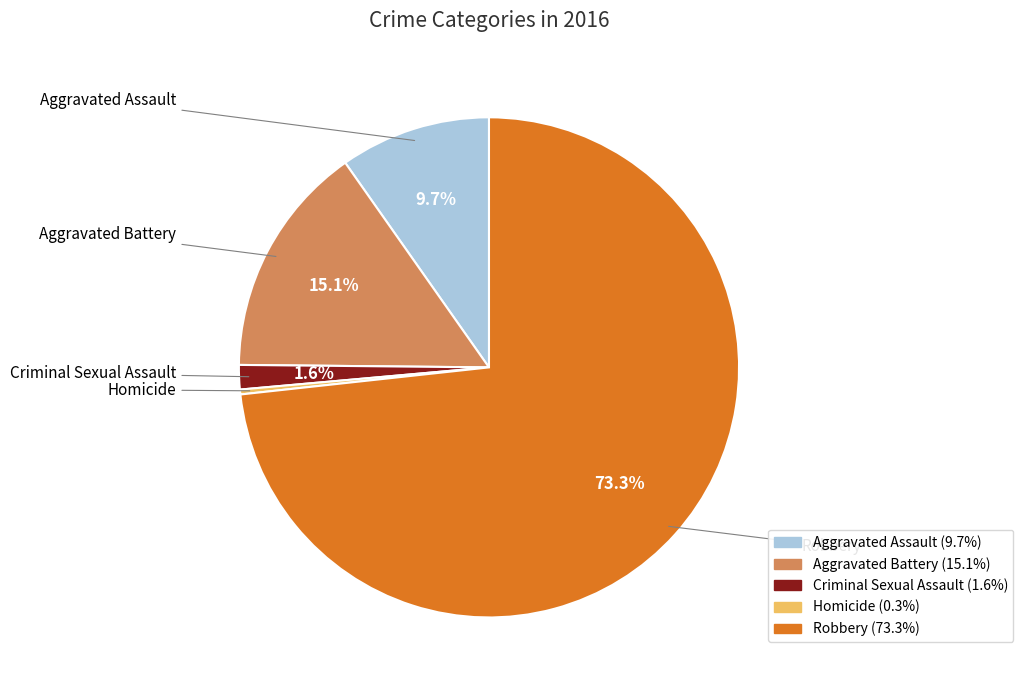

Is there any slice that represents more than half of the pie?

Yes